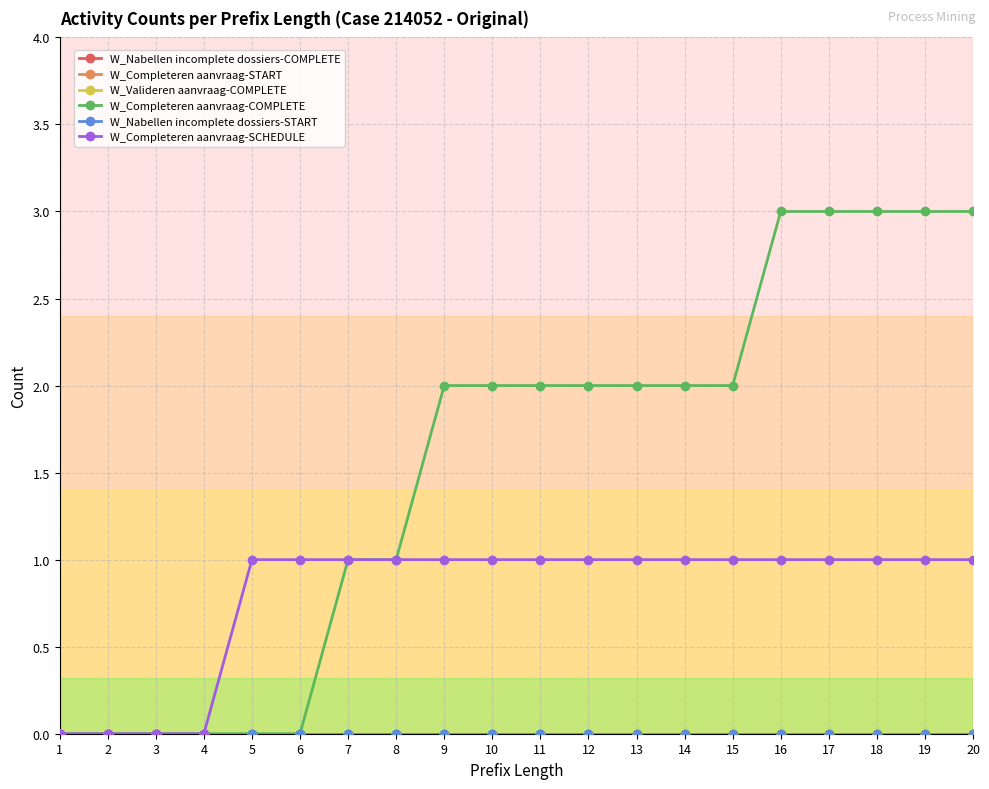

True or false: W_Completeren aanvraag-START and W_Nabellen incomplete dossiers-START intersect in this chart.

False